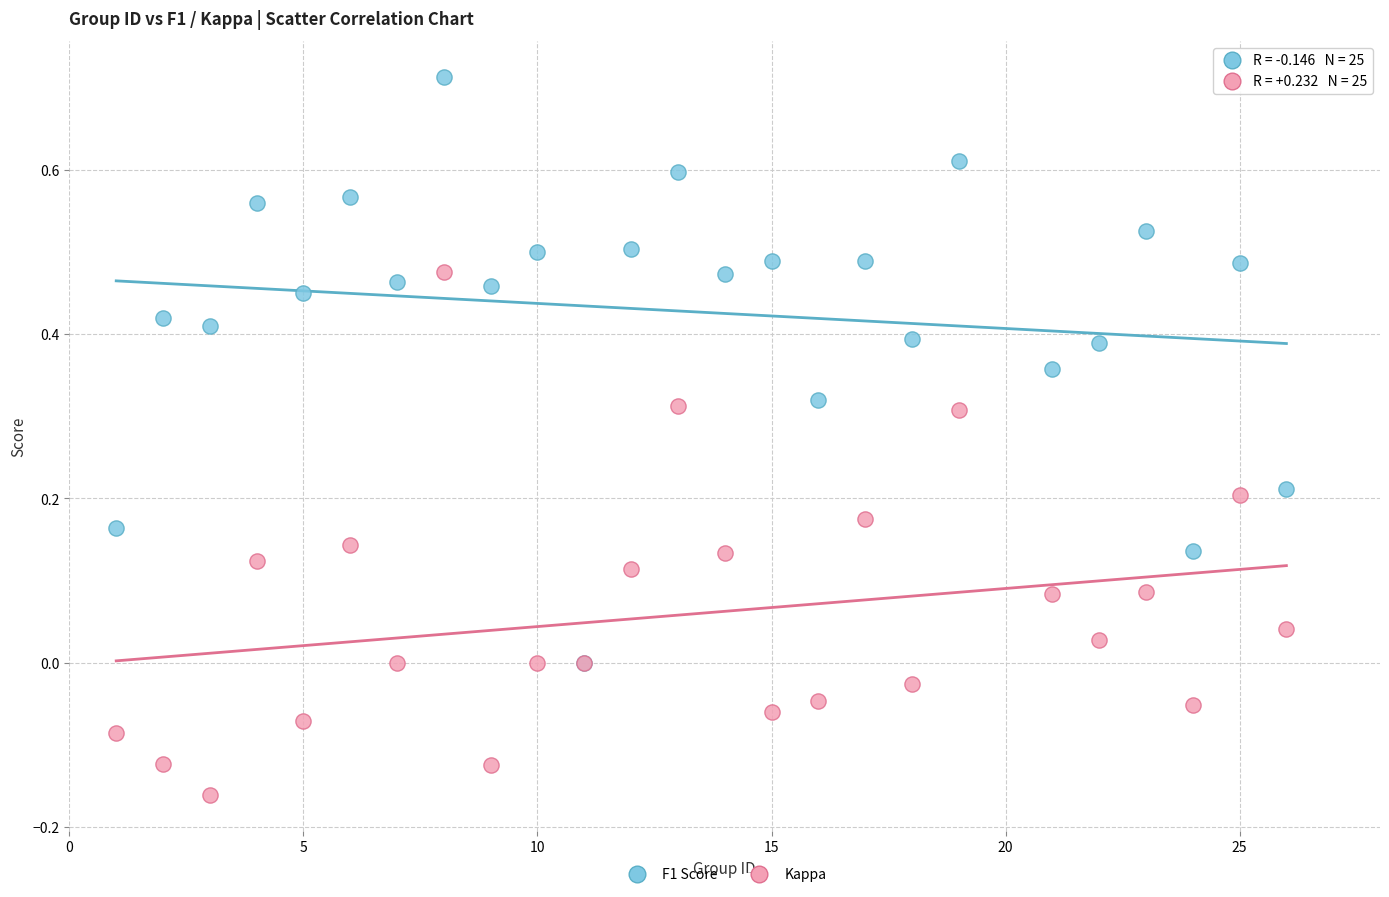

Which series has the widest spread of Y values?

F1 Score